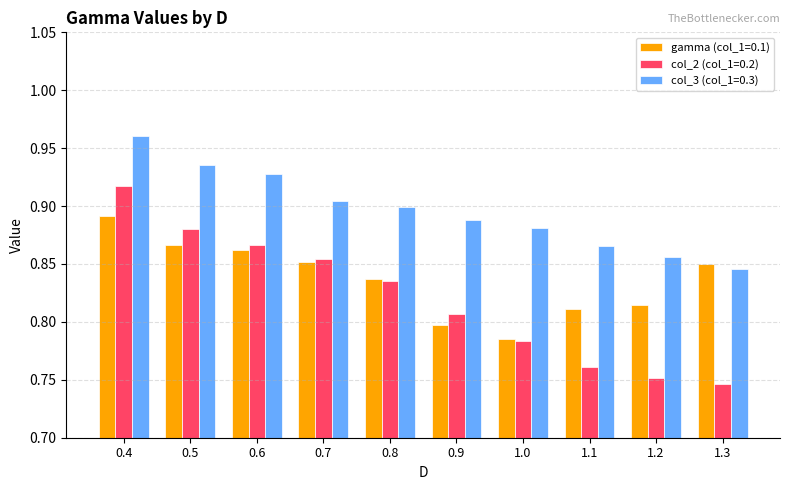

How many groups of bars are there?

10